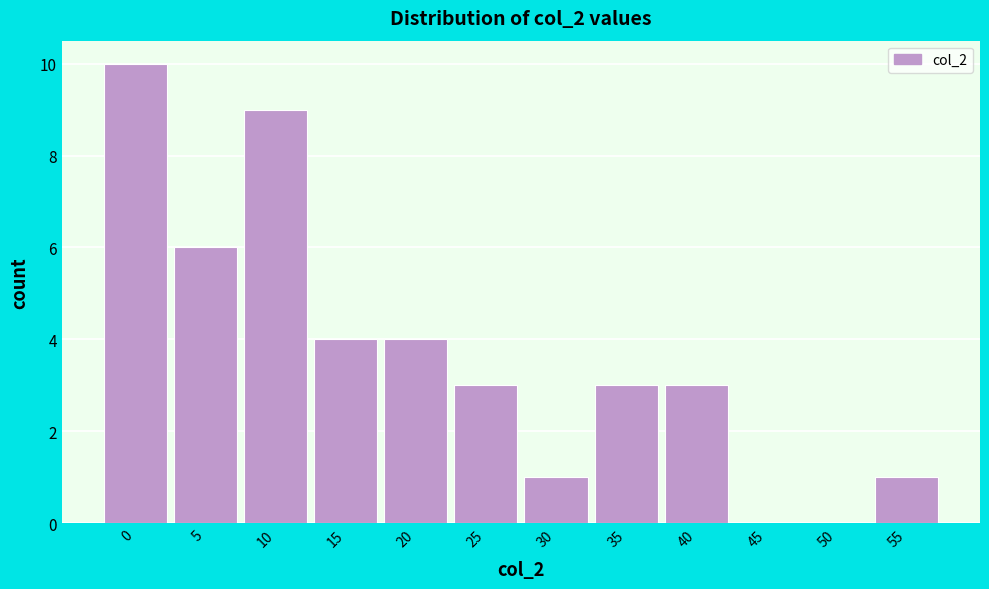

Reading right to left, transcribe all the data shown in this chart.

55=1	50=0	45=0	40=3	35=3	30=1	25=3	20=4	15=4	10=9	5=6	0=10